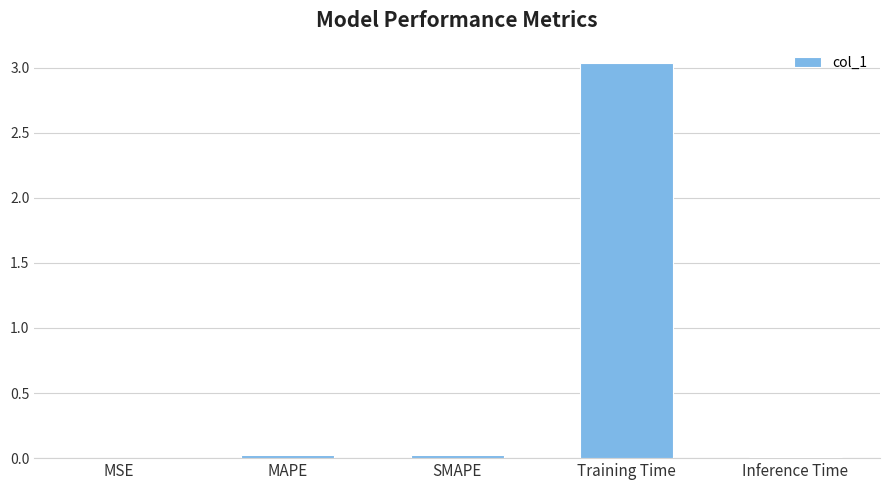

How many data points does each series have?

5